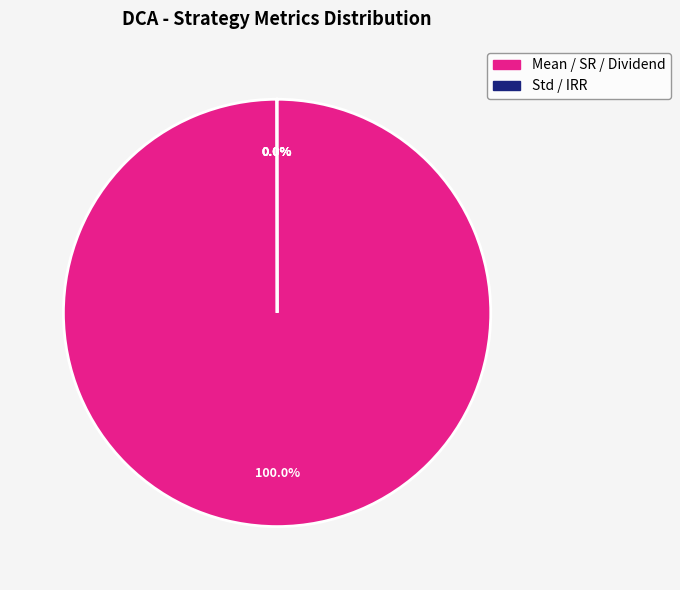

Is there any slice that represents more than half of the pie?

Yes